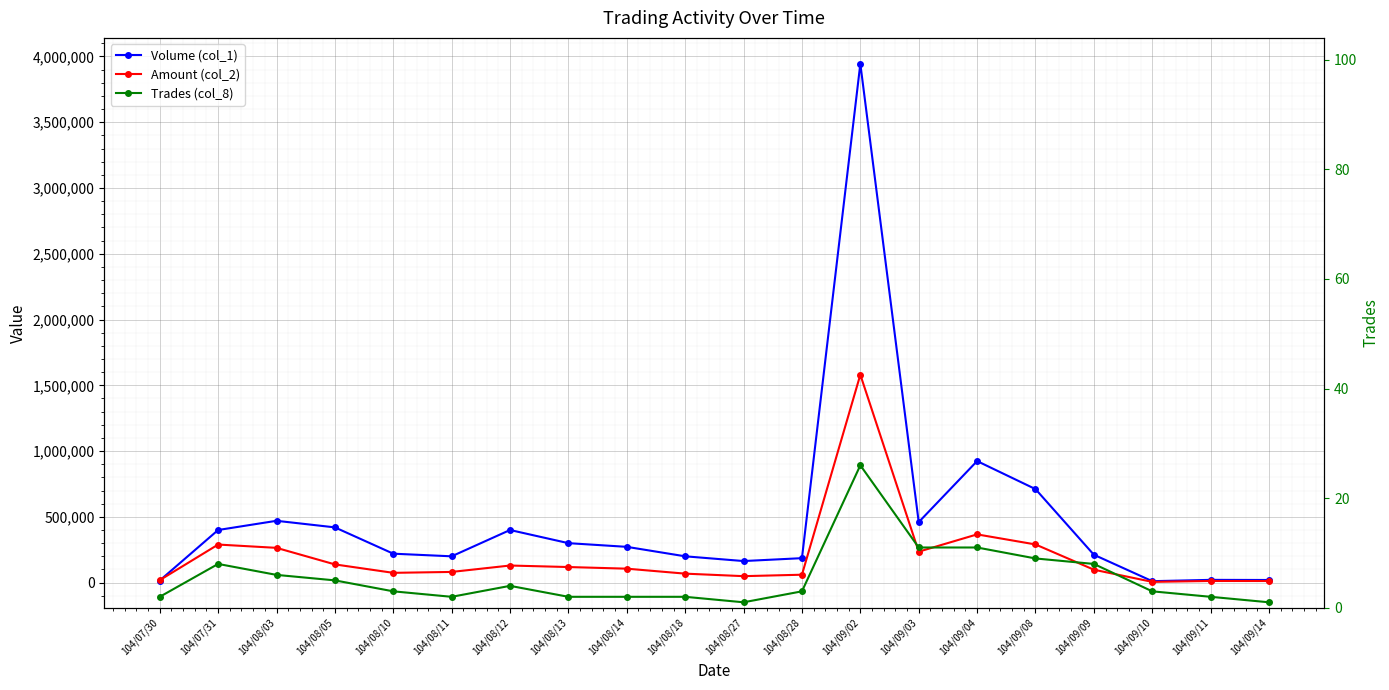

Where does the Amount (col_2) series first go above 106080?

104/07/31